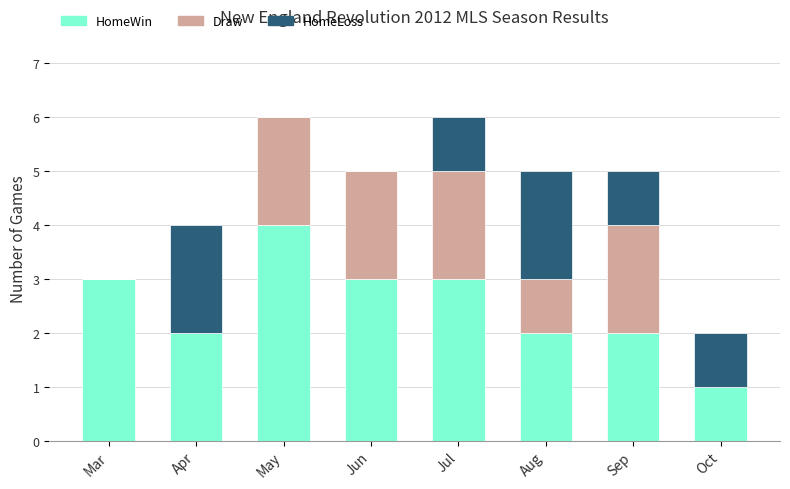

What is the total value across all series at Sep?

5